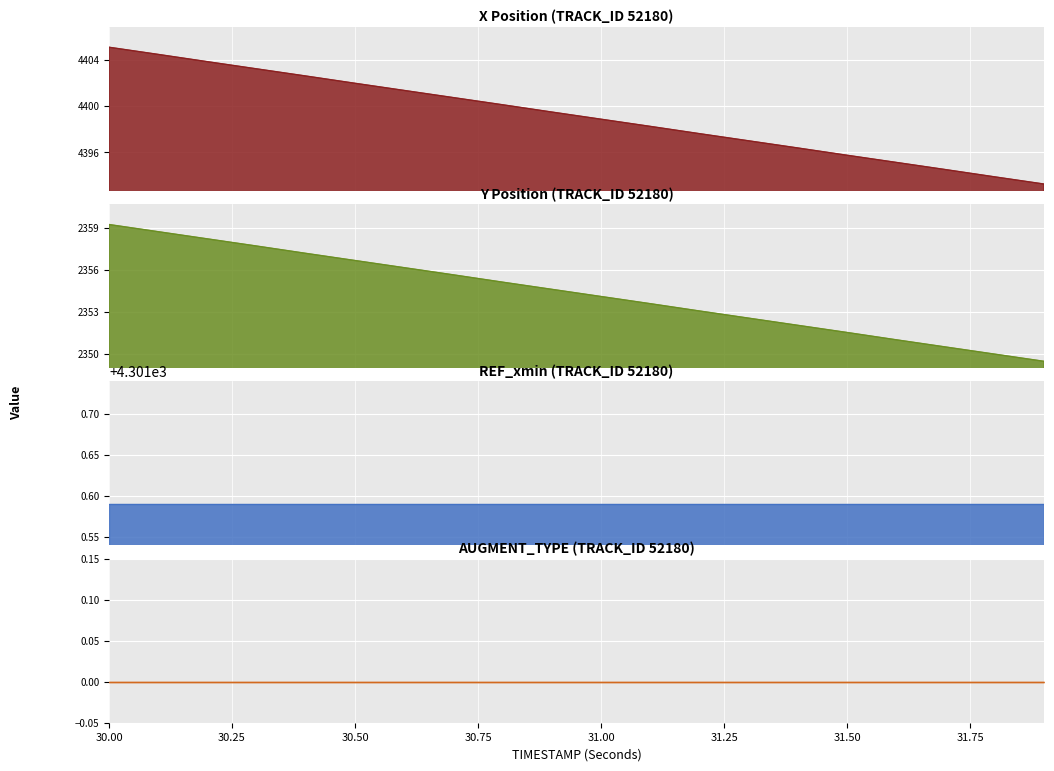

Which series has the largest range (max minus min)?

X